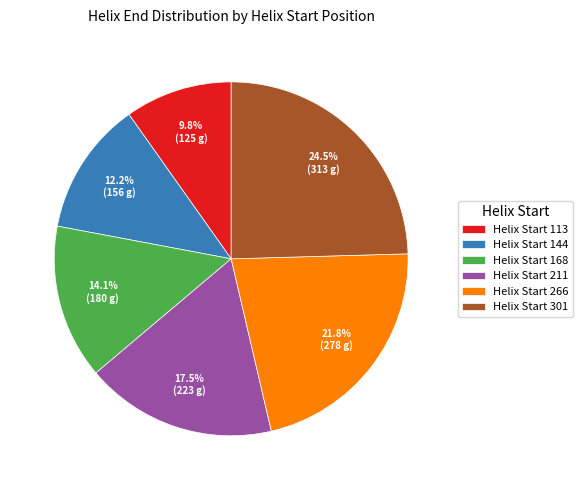

Count the number of slices in the pie.

6